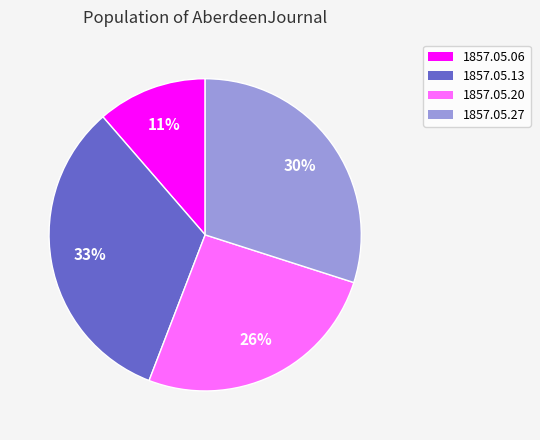

Rank the categories by value from lowest to highest.

1857.05.06, 1857.05.20, 1857.05.27, 1857.05.13